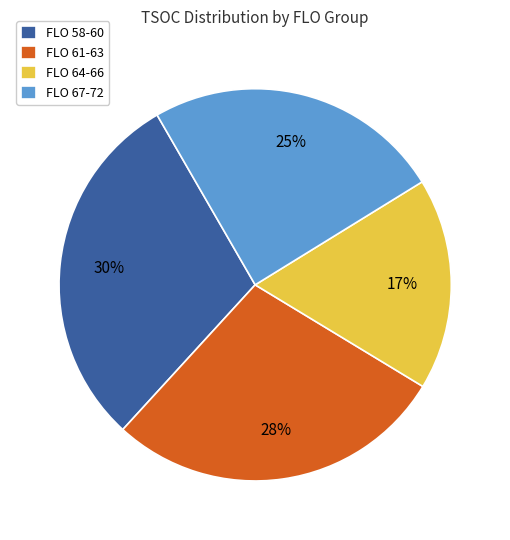

Count the number of slices in the pie.

4